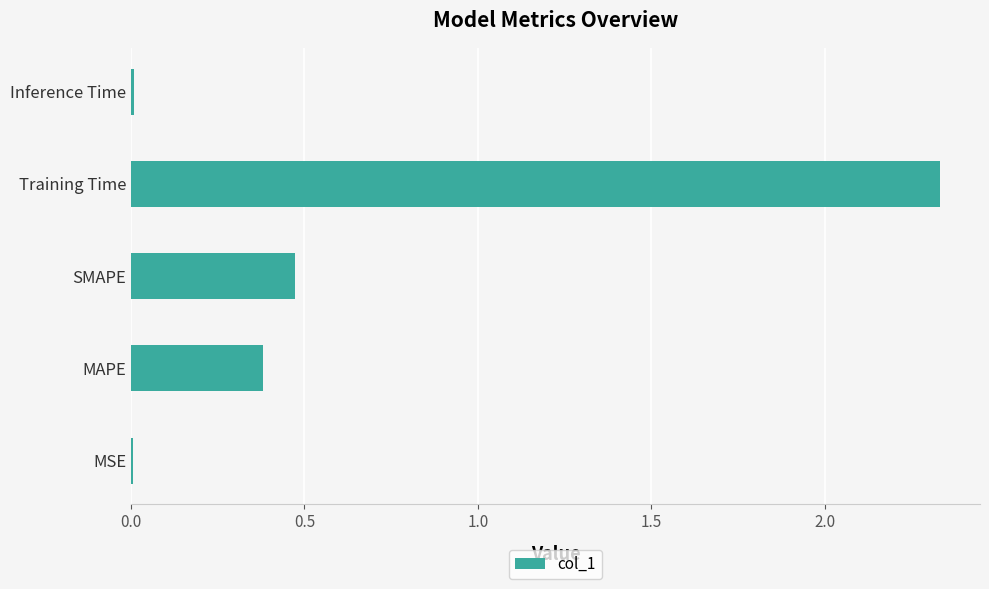

How many data points does each series have?

5